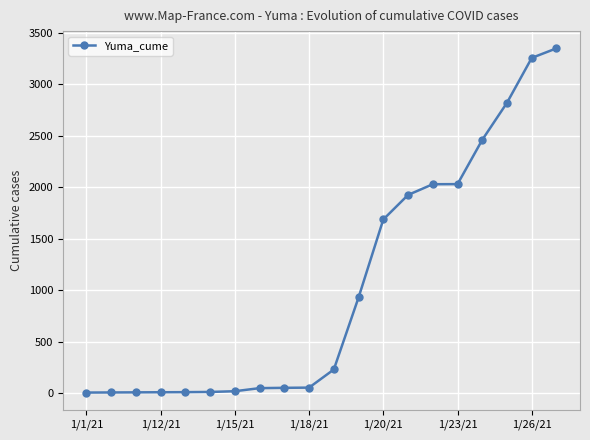

What is the sum of all values?

20931